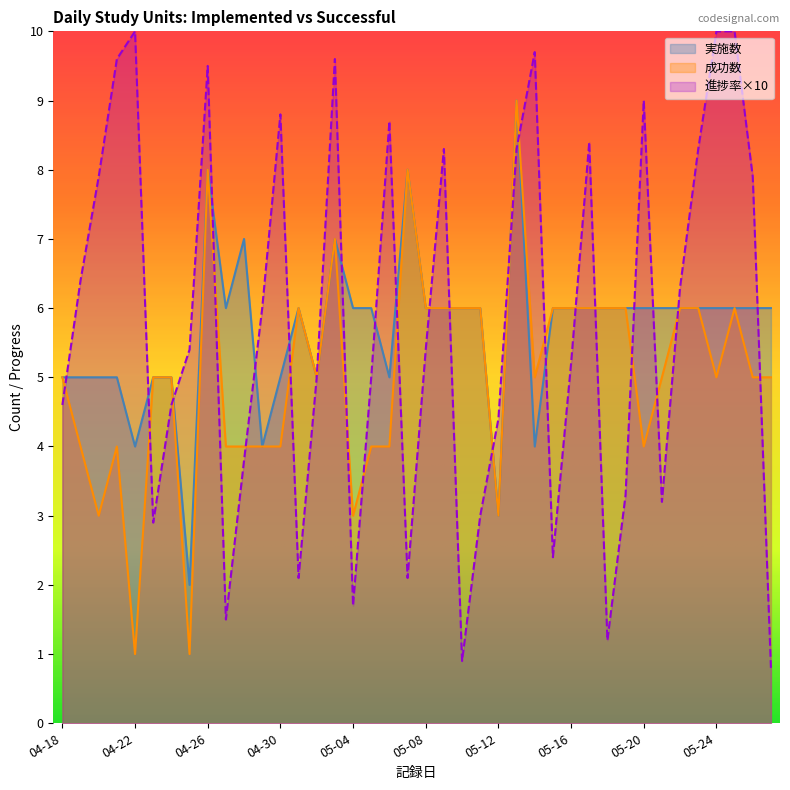

Rank the categories by 実施数 value from lowest to highest.

04-25, 05-12, 04-22, 04-29, 05-14, 04-18, 04-19, 04-20, 04-21, 04-23, 04-24, 04-30, 05-02, 05-06, 04-27, 05-01, 05-04, 05-05, 05-08, 05-09, 05-10, 05-11, 05-15, 05-16, 05-17, 05-18, 05-19, 05-20, 05-21, 05-22, 05-23, 05-24, 05-25, 05-26, 05-27, 04-28, 05-03, 04-26, 05-07, 05-13